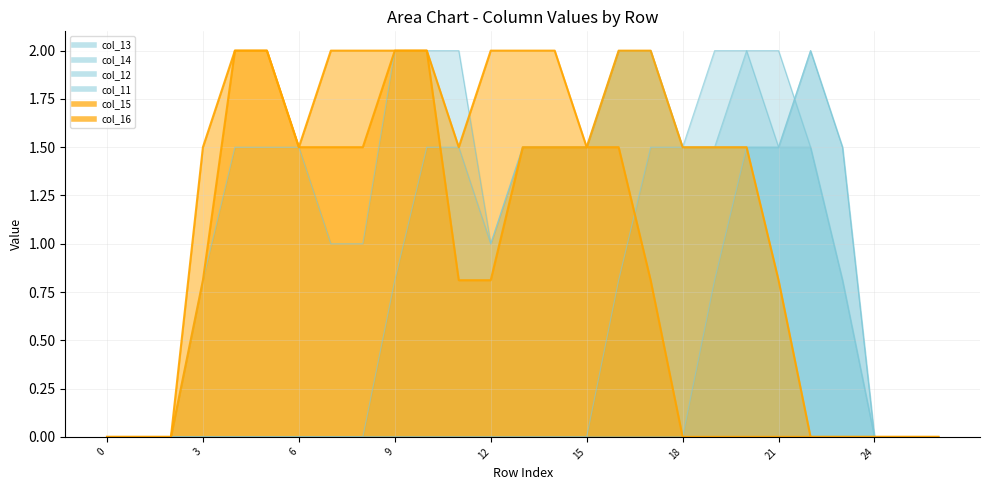

Which has a higher value, 17 or 20?

17